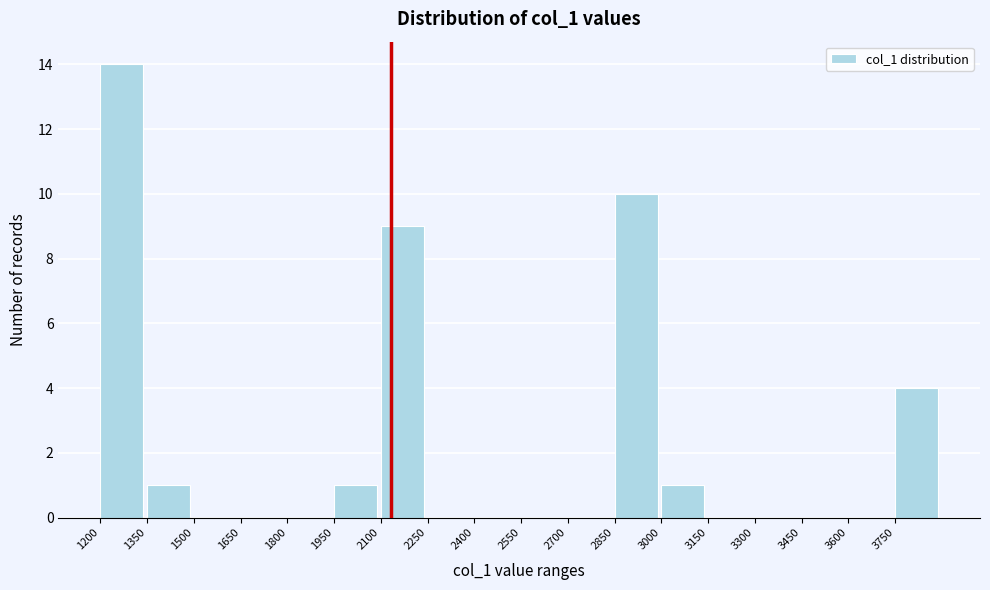

Reading left to right, transcribe this chart: for each bar, give the range it covers on the x-axis and its height. Neither the bar edges nor the heights are printed on the chart, so give them approximately, as read against the axes.

1200 to 1350: 14
1350 to 1500: 1
1500 to 1650: 0
1650 to 1800: 0
1800 to 1950: 0
1950 to 2100: 1
2100 to 2250: 9
2250 to 2400: 0
2400 to 2550: 0
2550 to 2700: 0
2700 to 2850: 0
2850 to 3000: 10
3000 to 3150: 1
3150 to 3300: 0
3300 to 3450: 0
3450 to 3600: 0
3600 to 3750: 0
3750 to 3900: 4